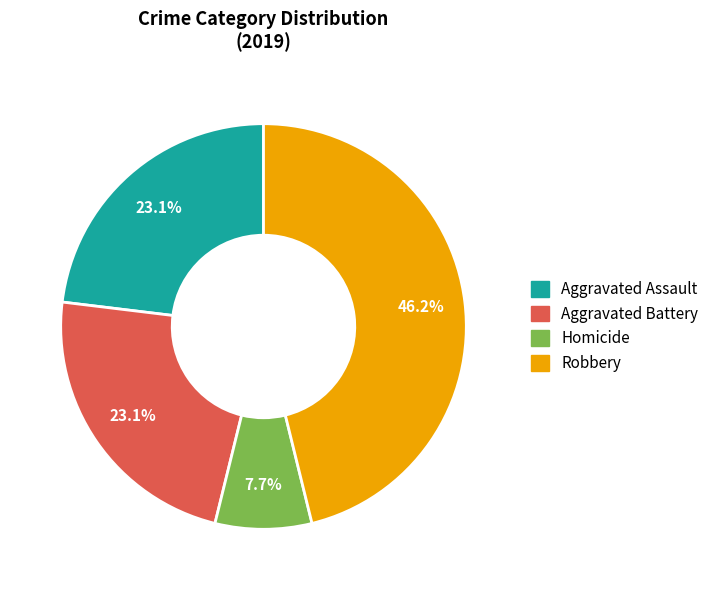

Is there any slice that represents more than half of the pie?

No